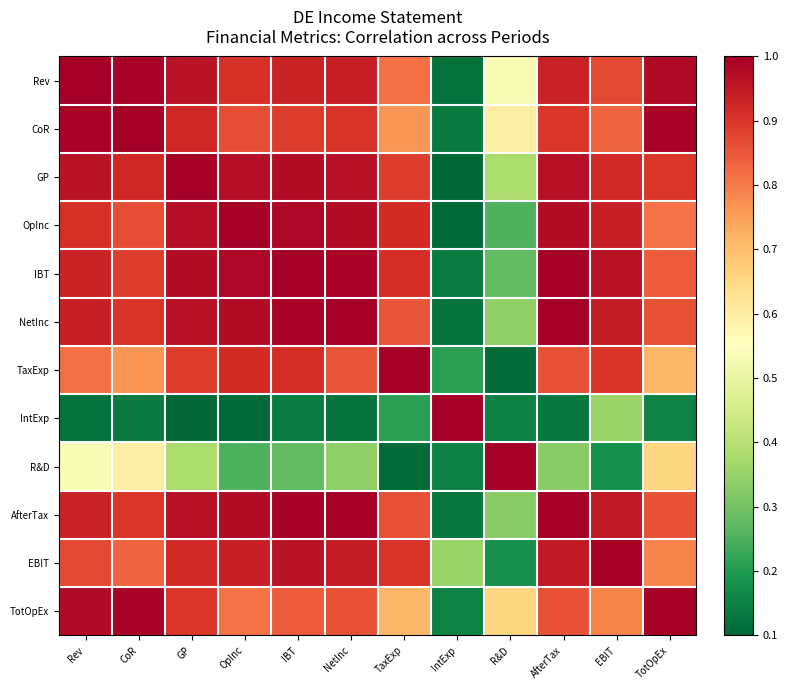

At how many categories does at least one series exceed 0?

12